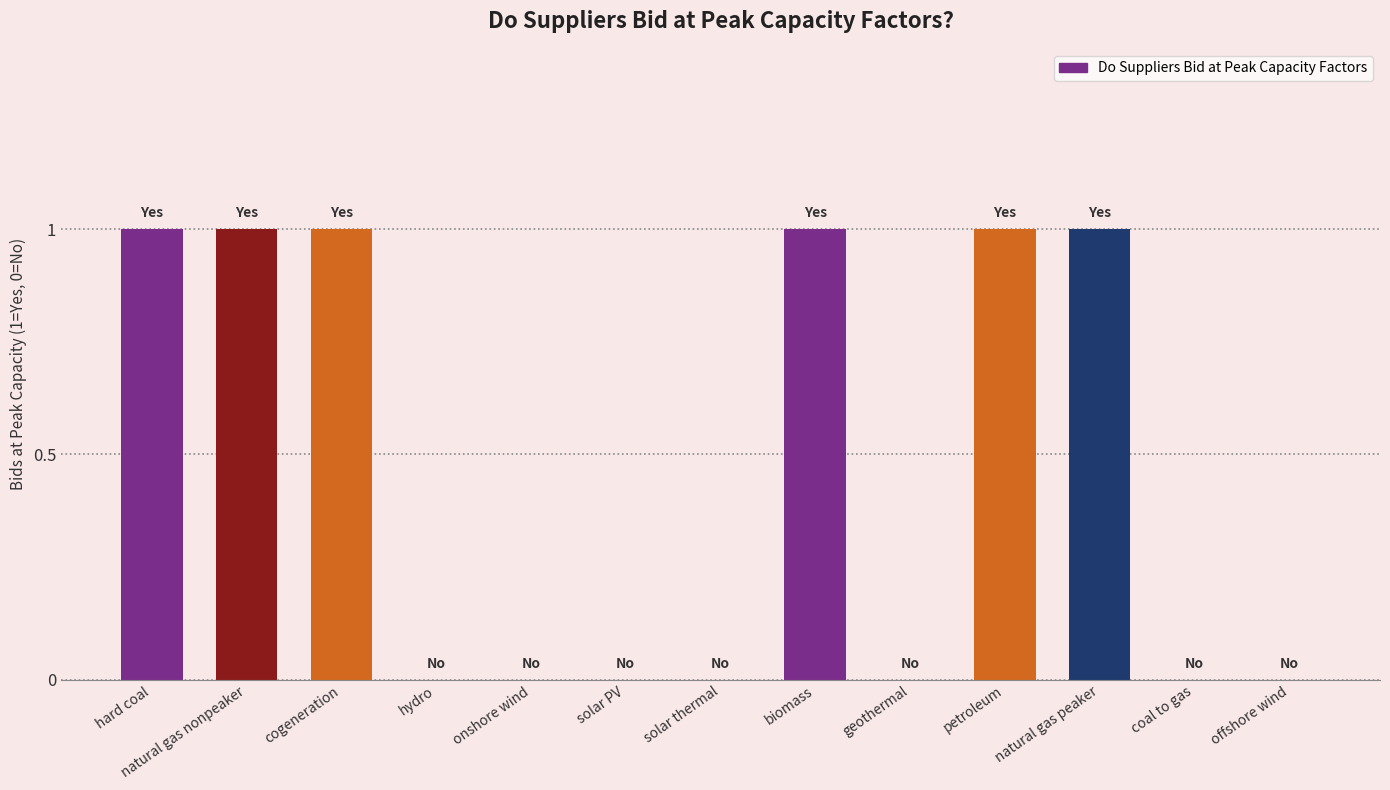

Between petroleum and hydro, which is larger?

petroleum